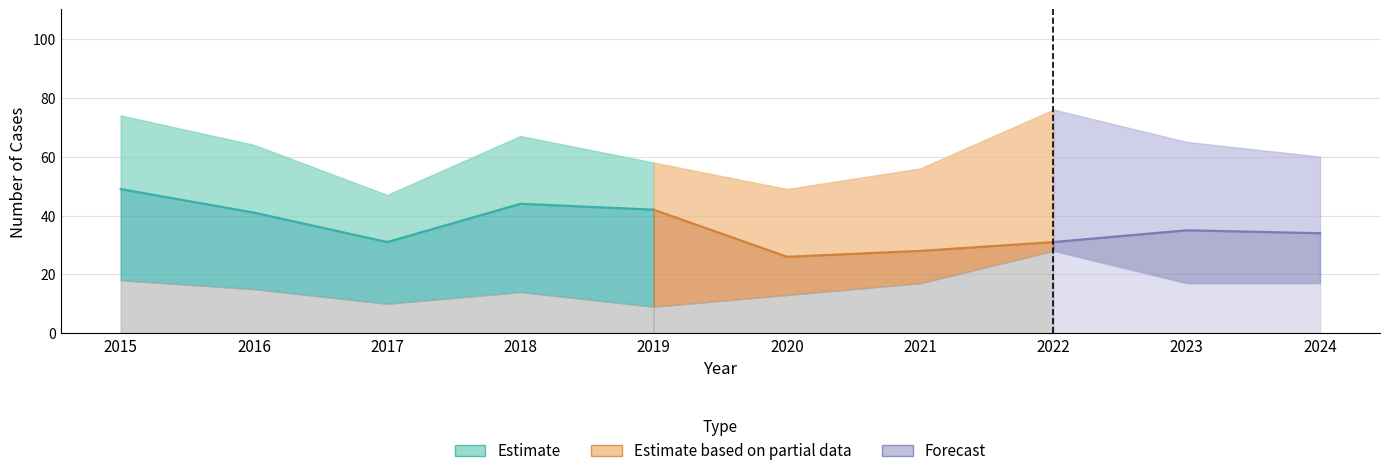

What is the value of the Robbery point at the 3rd from the left?

10